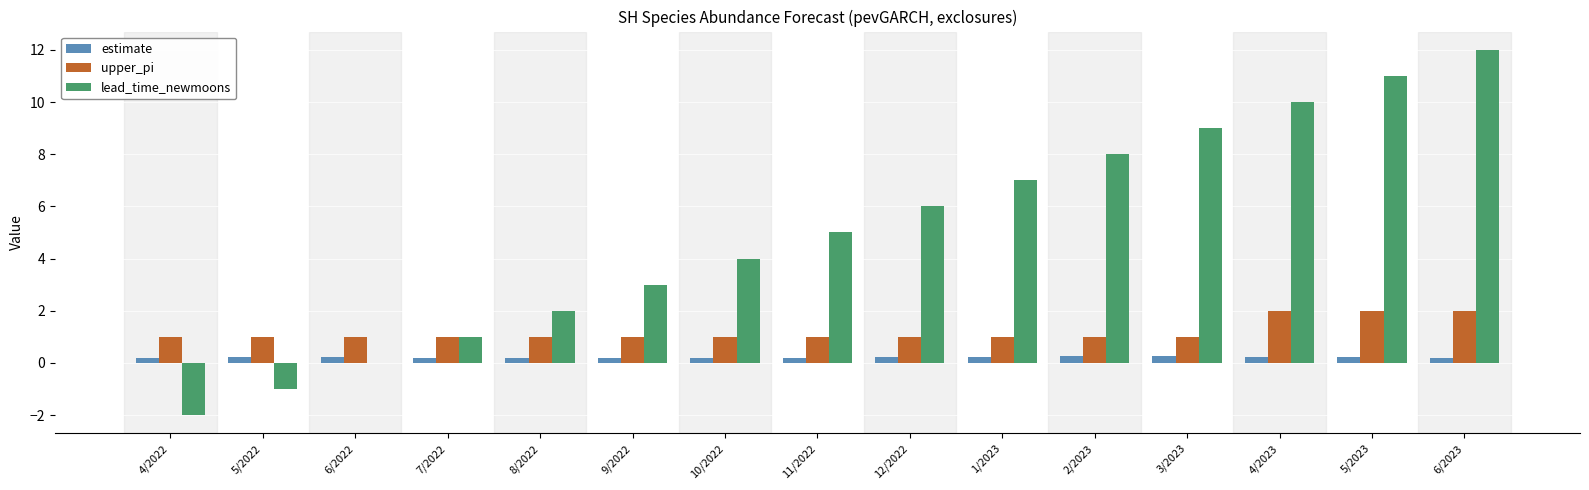

True or false: lead_time_newmoons has a value of 2.0 at 8/2022.

True